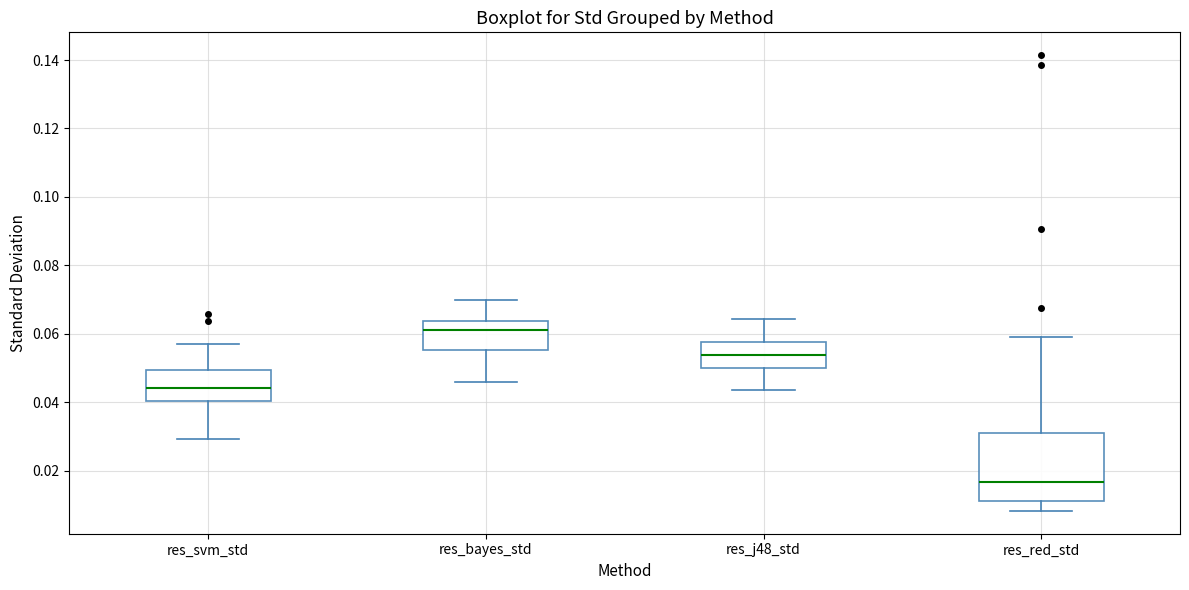

Where does the lower whisker of the box for res_j48_std end on the y-axis? The values are not printed on the chart, so give them approximately, as read against the axis.

0.044